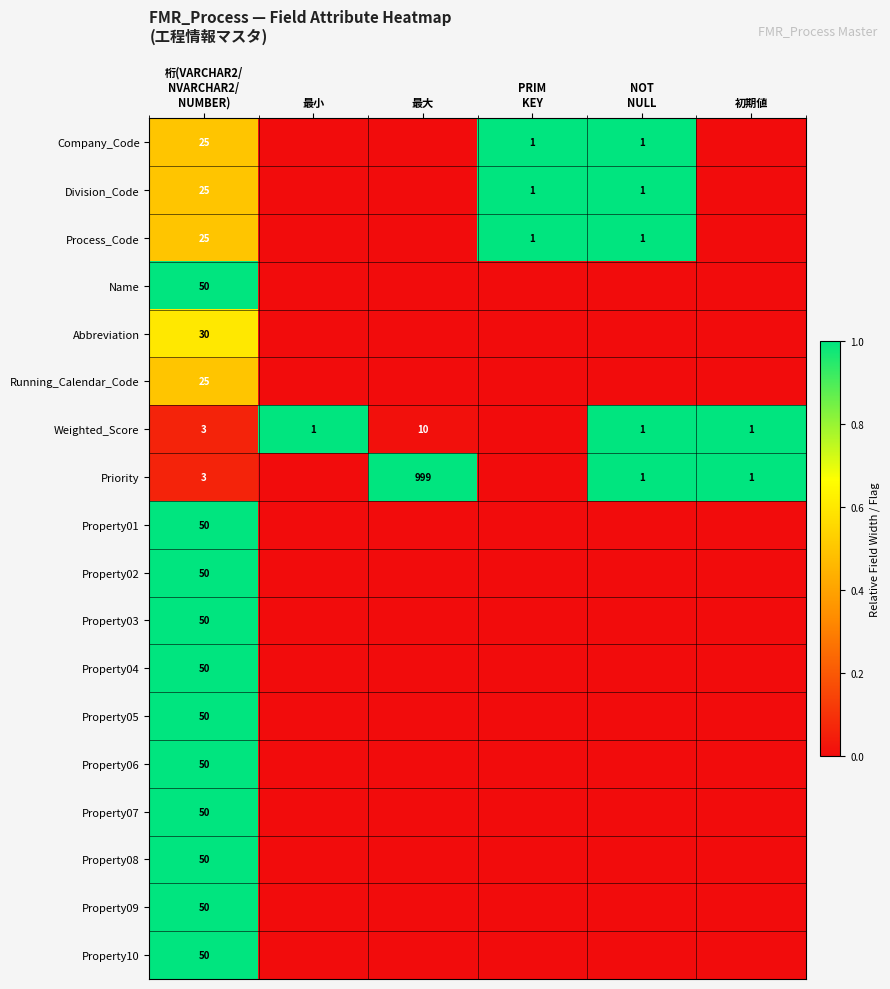

At how many categories does at least one series exceed 0?

6